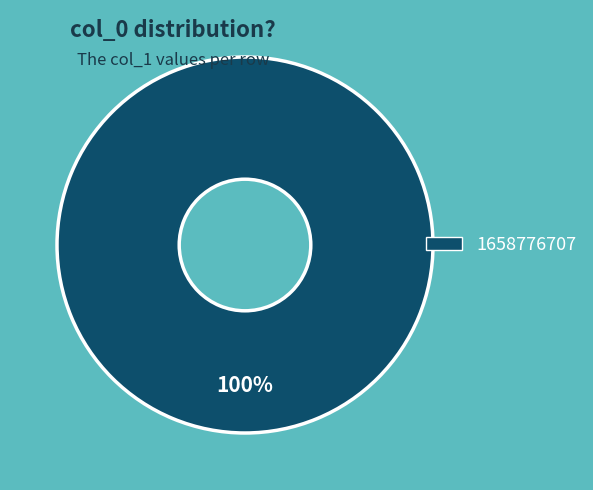

What is the majority slice?

1658776707